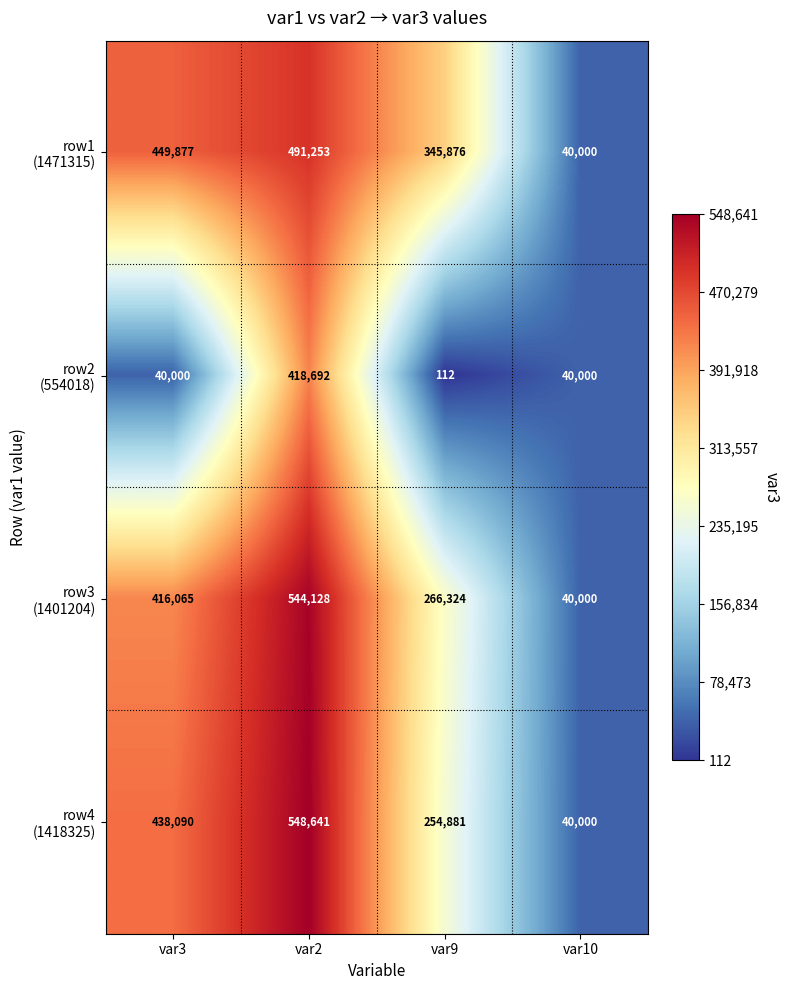

At which category does the chart reach its minimum across all series?

var9